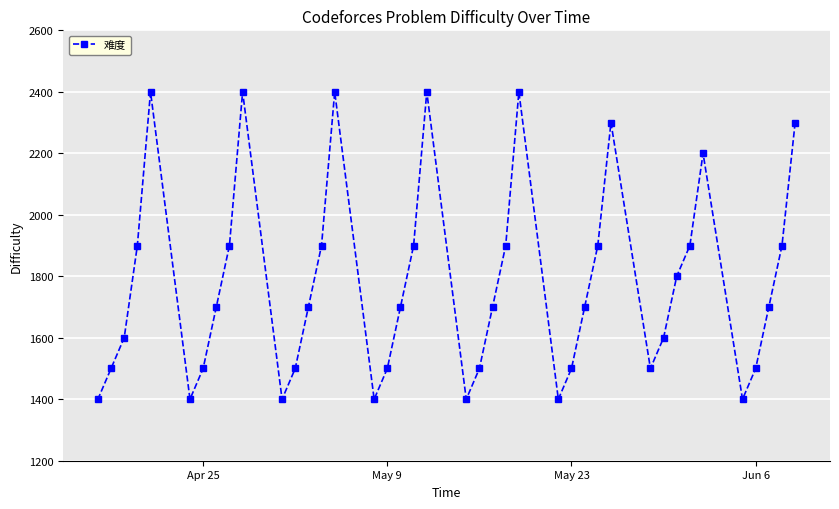

How many categories are shown in the chart?

40